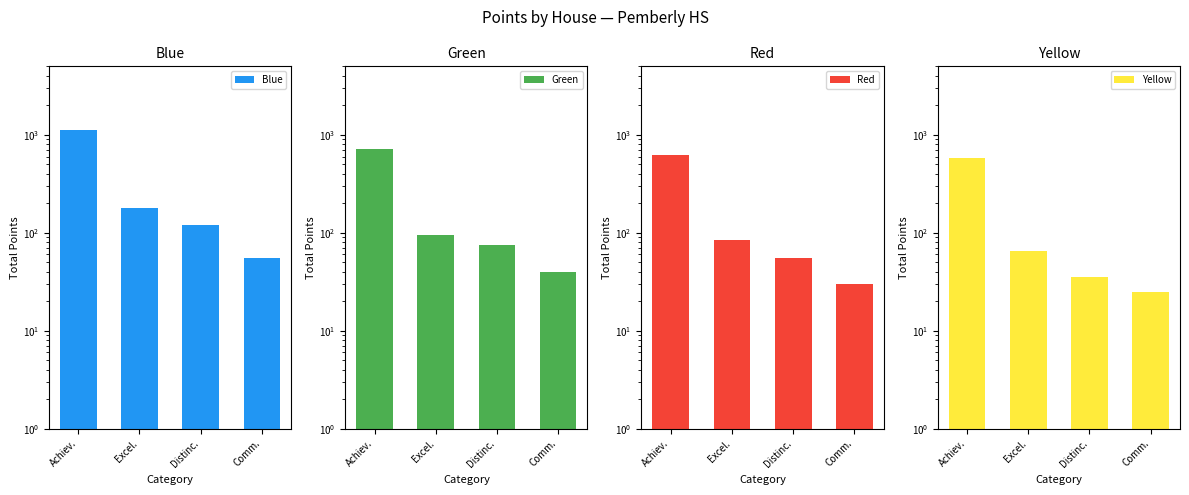

Is it true that Green equals 139 at Excel.?

False